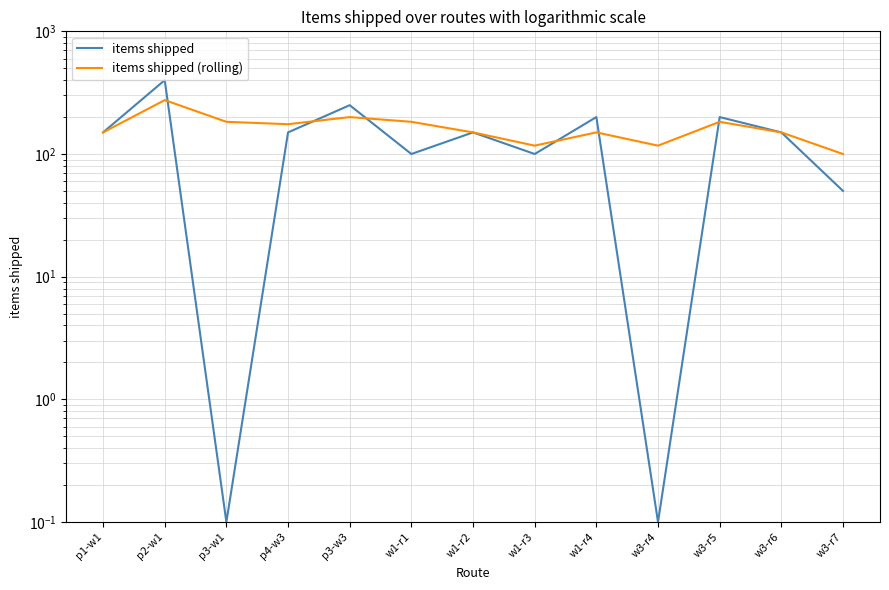

Between which two adjacent categories do items shipped (rolling) and items shipped first intersect?

p2-w1 and p3-w1